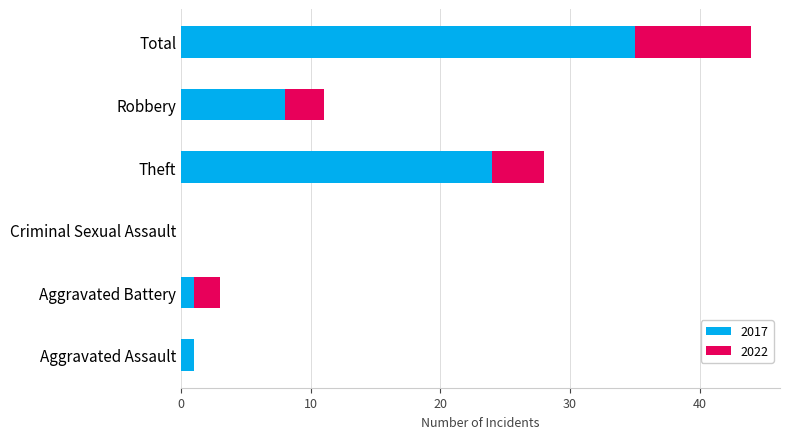

What is the total value across all series at Total?

44